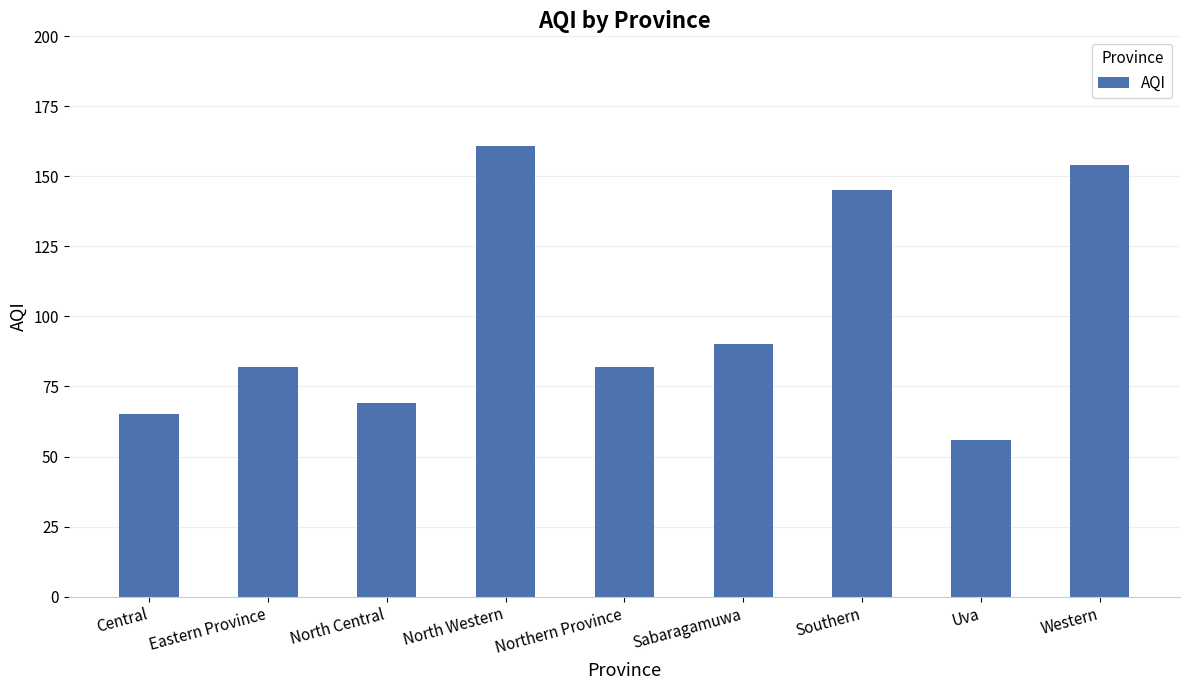

At which category does the chart reach its peak across all series?

North Western